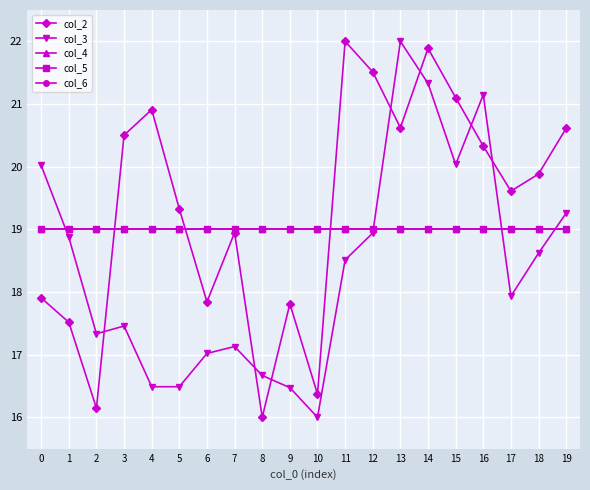

Which has a higher value, 17 or 12?

12